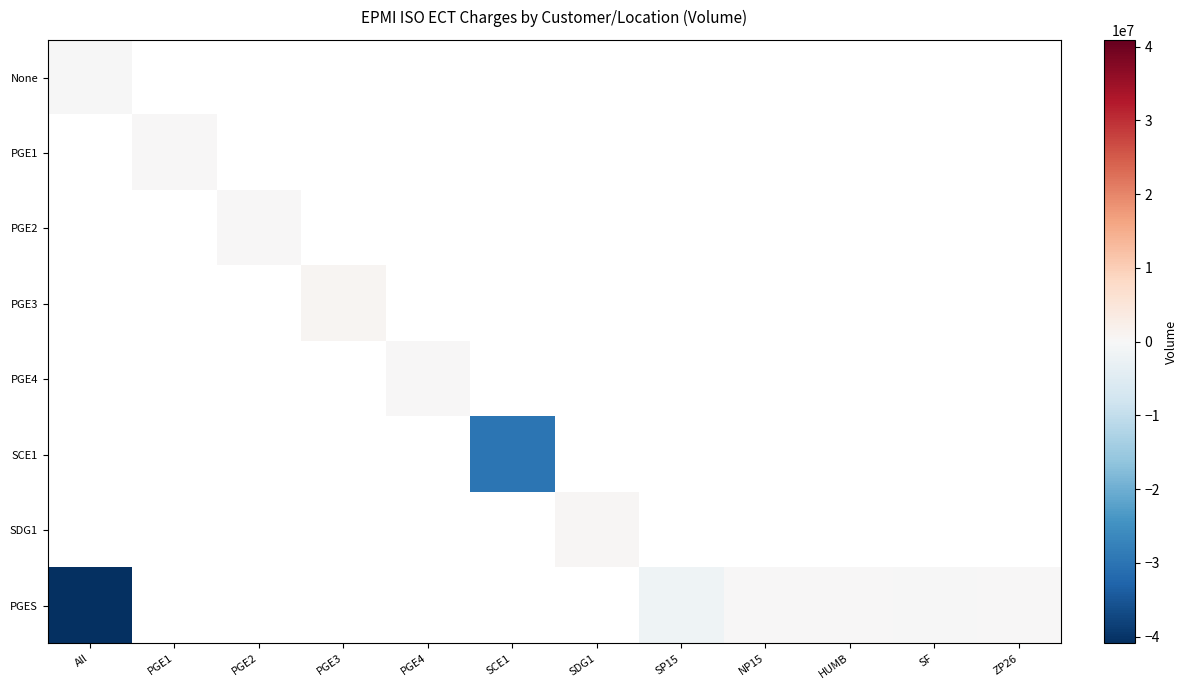

At how many categories does at least one series exceed -12709416?

11